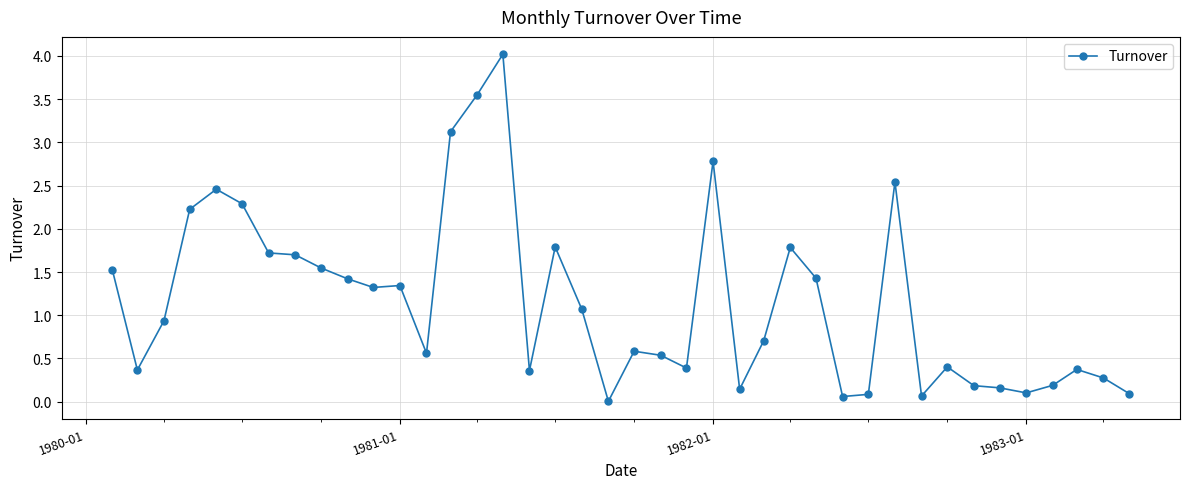

What is the maximum value shown in the chart?

4.0